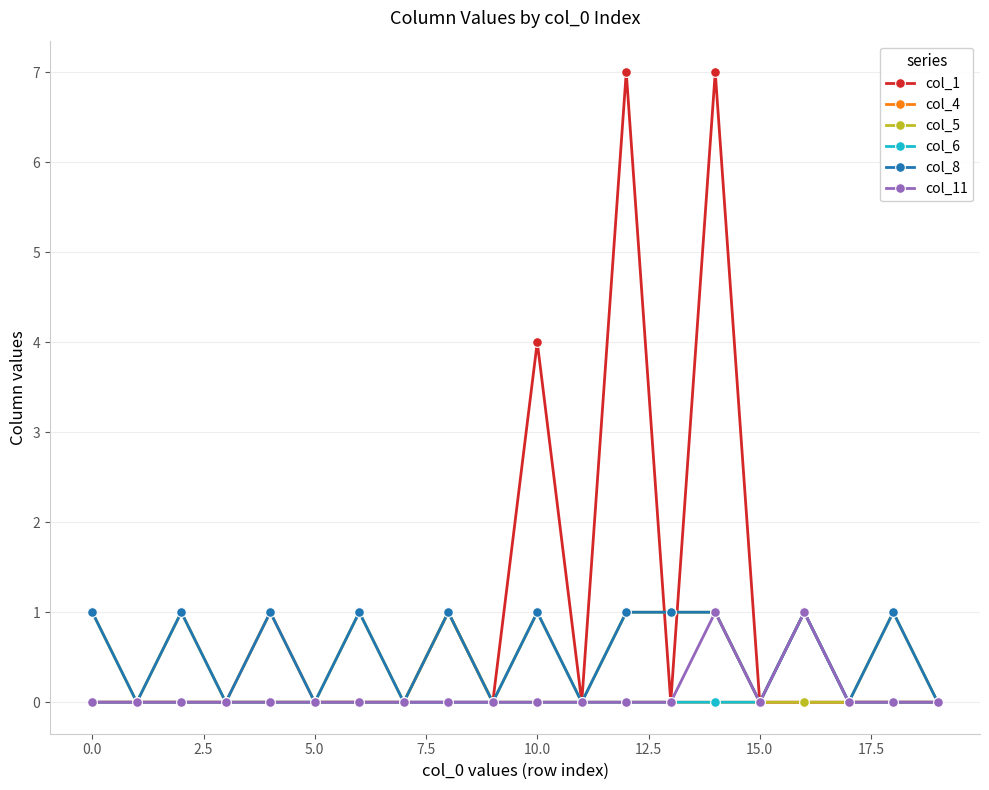

Which series has the largest total across all categories?

col_1